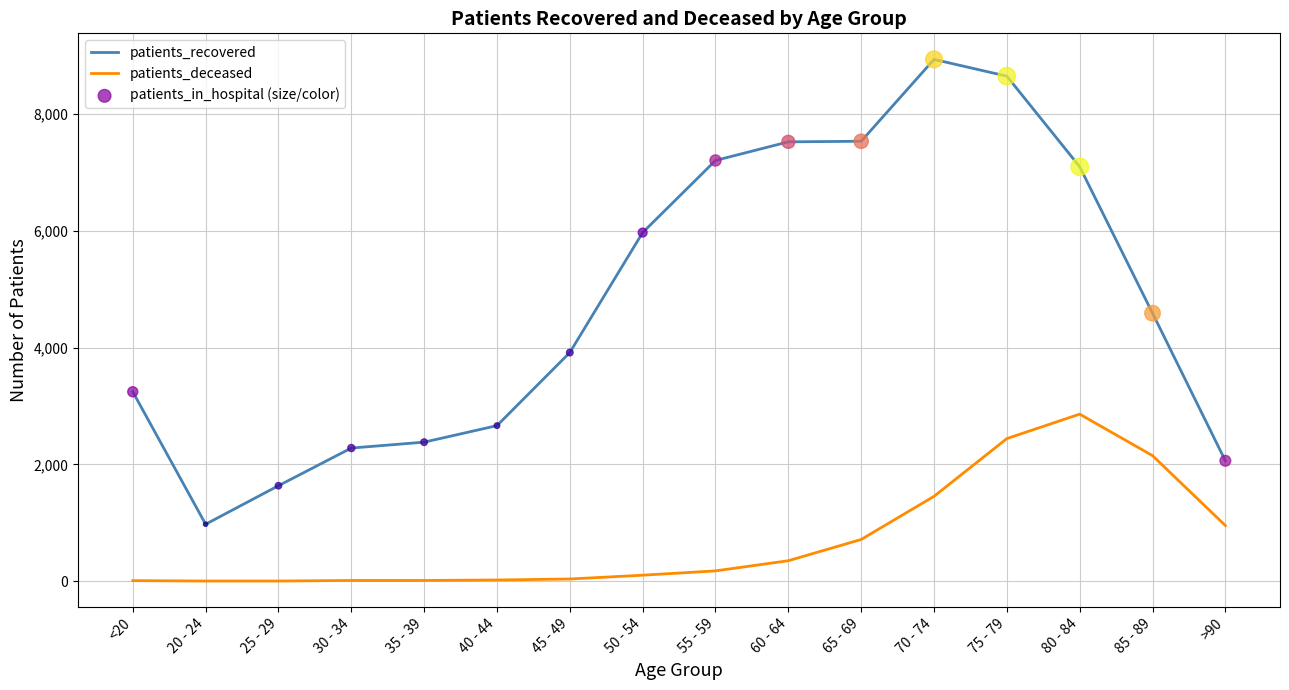

Which series has the largest range (max minus min)?

patients_recovered